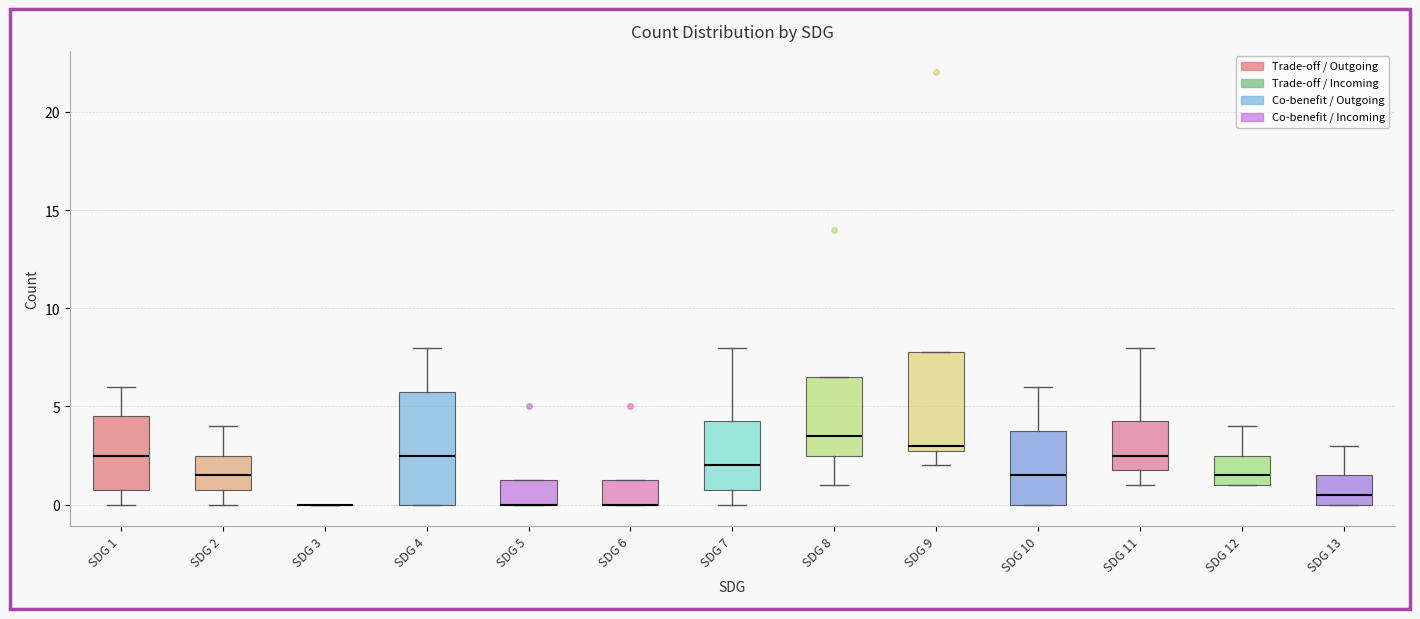

Reading left to right, read every box against the y-axis: the position of its median line, the range the box covers, and the ends of its whiskers. The values are not printed on the chart, so give them approximately, as read against the axis.

SDG 1: median 2.5, box 1.0 to 4.5, whiskers 0.0 to 6.0
SDG 2: median 1.5, box 1.0 to 2.5, whiskers 0.0 to 4.0
SDG 3: box collapsed to a line at 0.0, whiskers 0.0 to 0.0
SDG 4: median 2.5, box 0.0 to 6.0, whiskers 0.0 to 8.0
SDG 5: median 0.0 (drawn on the box's lower edge), box 0.0 to 1.5, whiskers 0.0 to 1.5
SDG 6: median 0.0 (drawn on the box's lower edge), box 0.0 to 1.5, whiskers 0.0 to 1.5
SDG 7: median 2.0, box 1.0 to 4.5, whiskers 0.0 to 8.0
SDG 8: median 3.5, box 2.5 to 6.5, whiskers 1.0 to 6.5
SDG 9: median 3.0 (just above the box's lower edge), box 3.0 to 8.0, whiskers 2.0 to 8.0
SDG 10: median 1.5, box 0.0 to 4.0, whiskers 0.0 to 6.0
SDG 11: median 2.5, box 2.0 to 4.5, whiskers 1.0 to 8.0
SDG 12: median 1.5, box 1.0 to 2.5, whiskers 1.0 to 4.0
SDG 13: median 0.5, box 0.0 to 1.5, whiskers 0.0 to 3.0